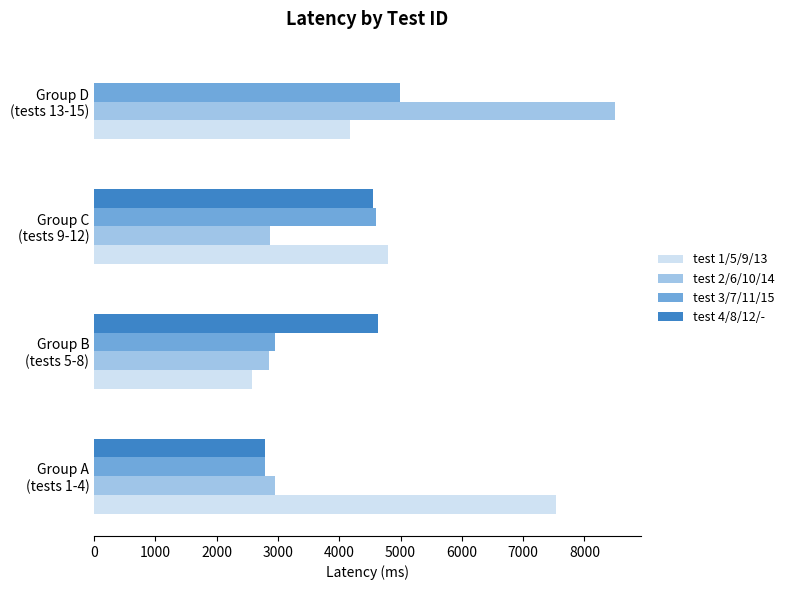

What are all the series names shown in the legend?

test 1/5/9/13, test 2/6/10/14, test 3/7/11/15, test 4/8/12/-